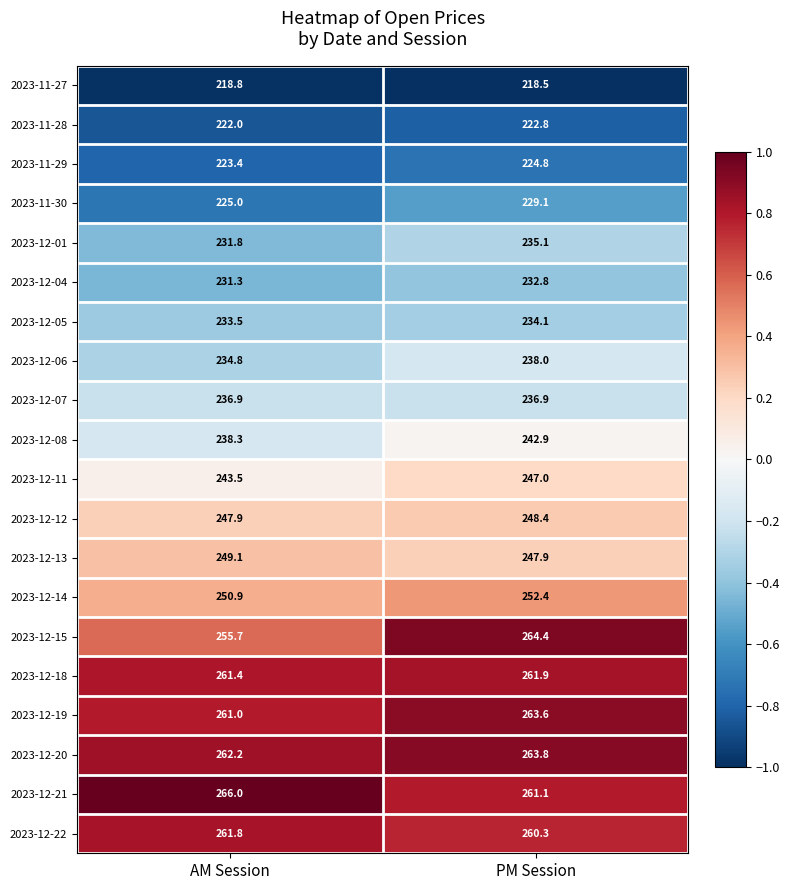

At which label is 2023-12-19 closest to 262?

AM Session